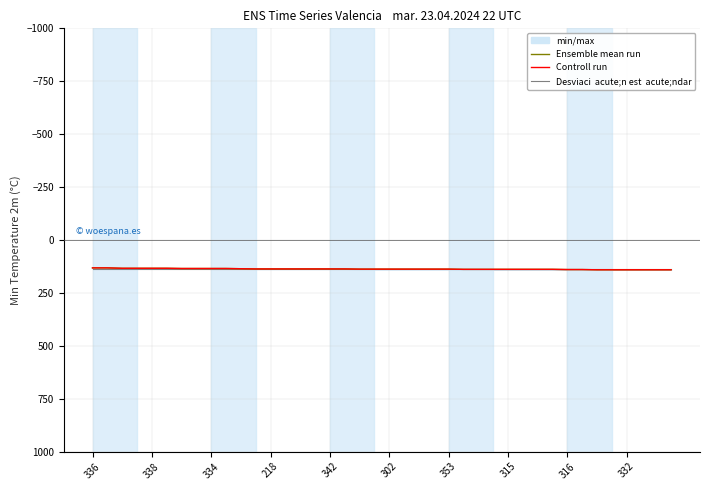

How many distinct data groups are displayed?

3